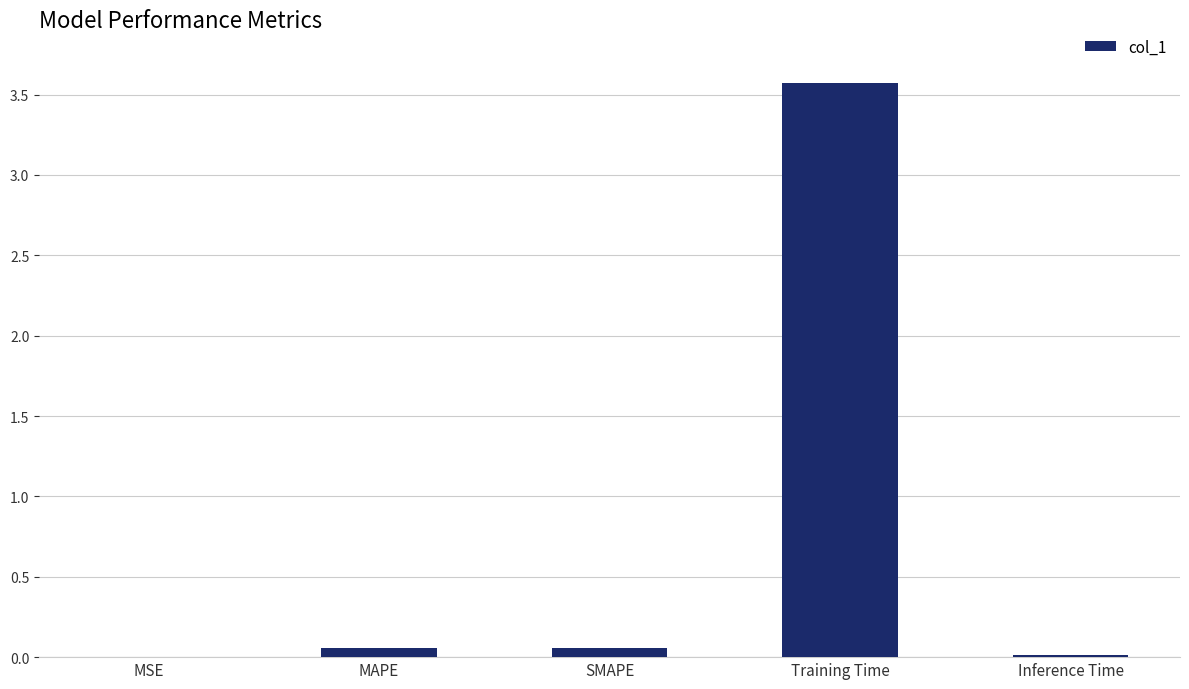

What is the greatest value displayed?

3.6